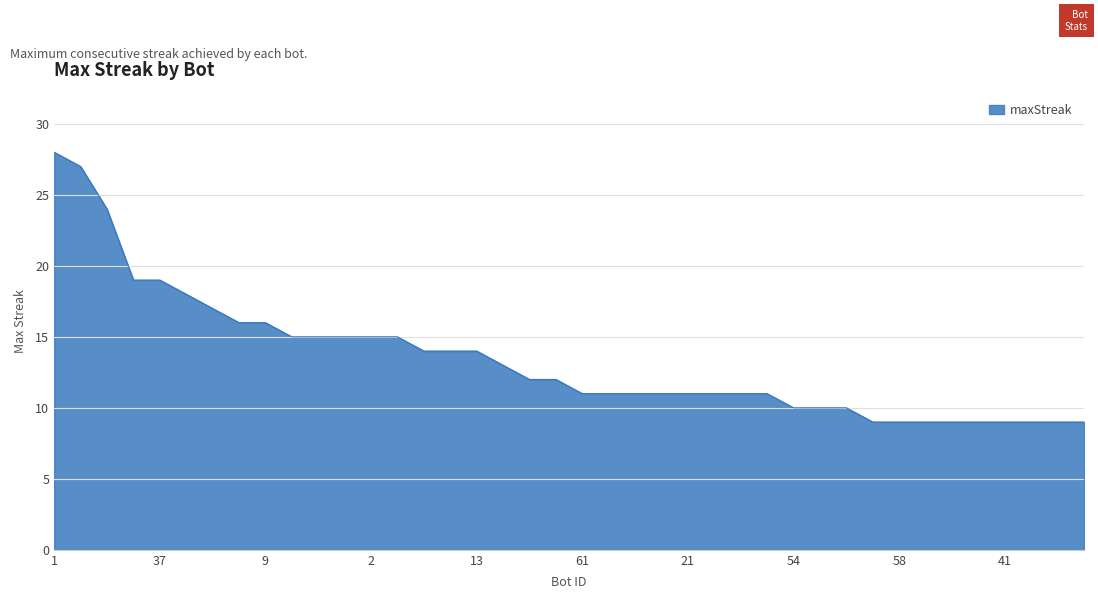

What is the difference between the maximum and minimum values?

19